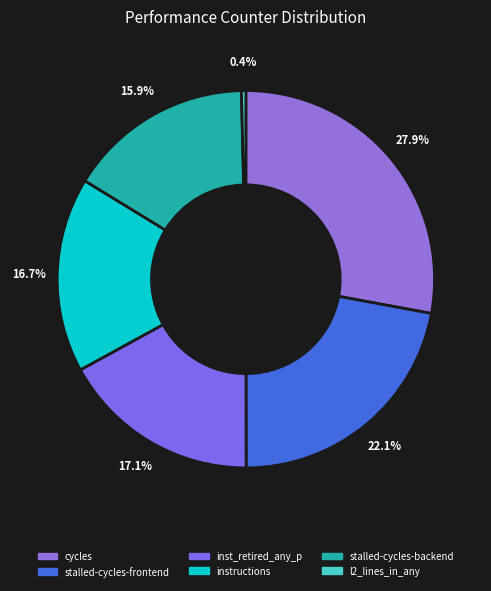

How many segments does this pie chart have?

6